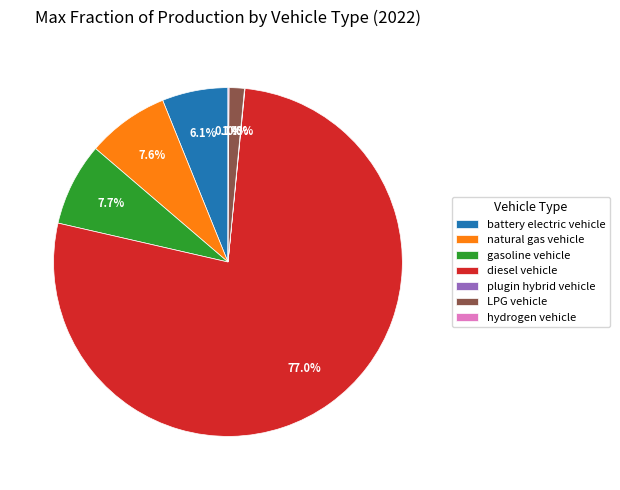

The diesel vehicle slice represents 63% of the pie. True or false?

False